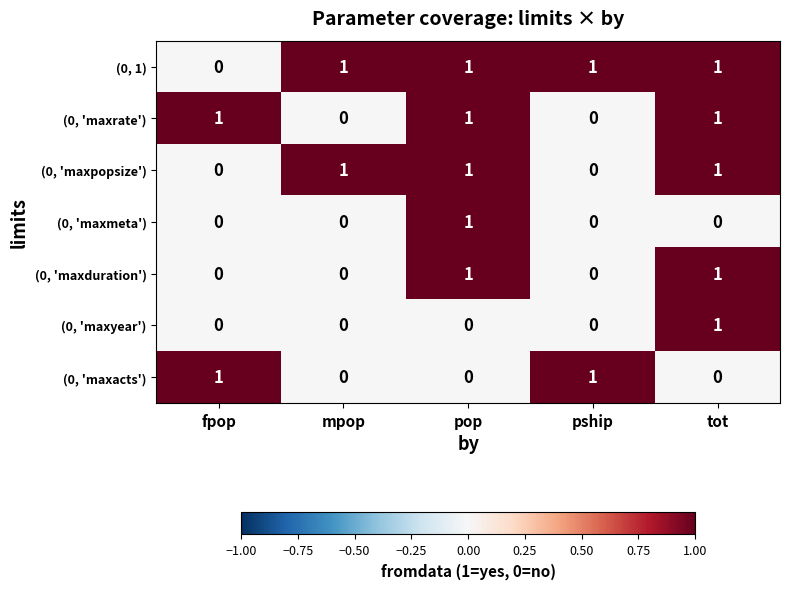

What is the total value across all series at tot?

5